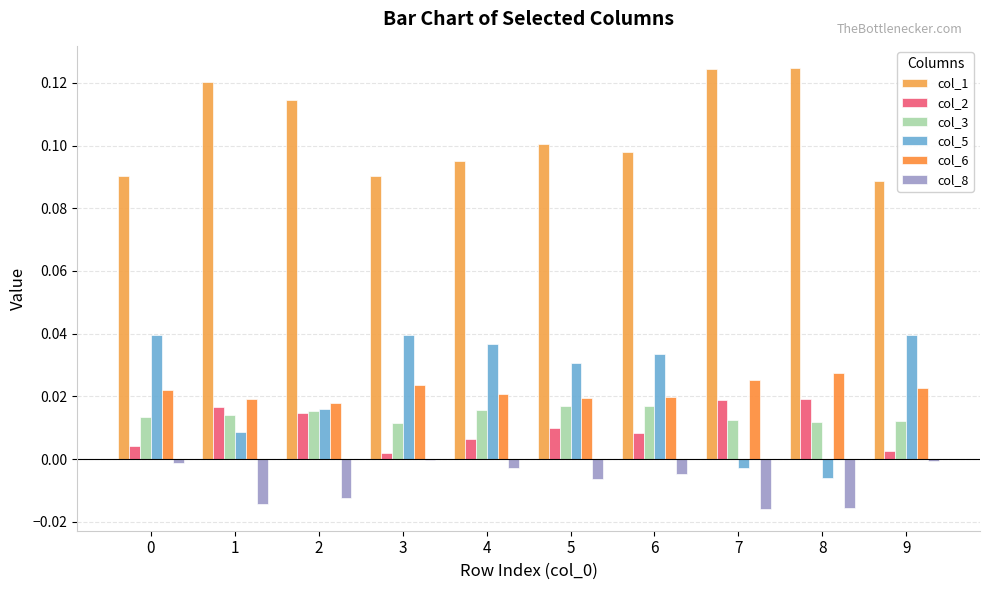

At which category is the sum across all series the highest?

4